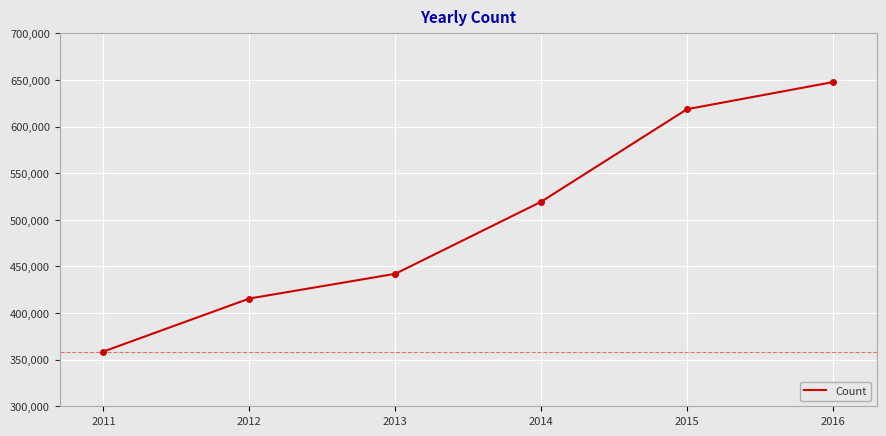

Which category has the lowest value across all series?

2011